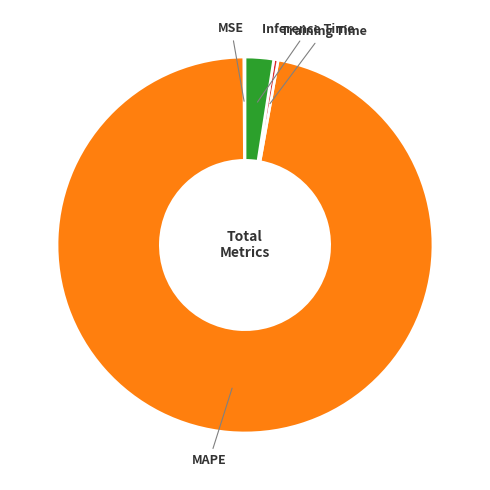

Is there a majority slice in this chart?

Yes